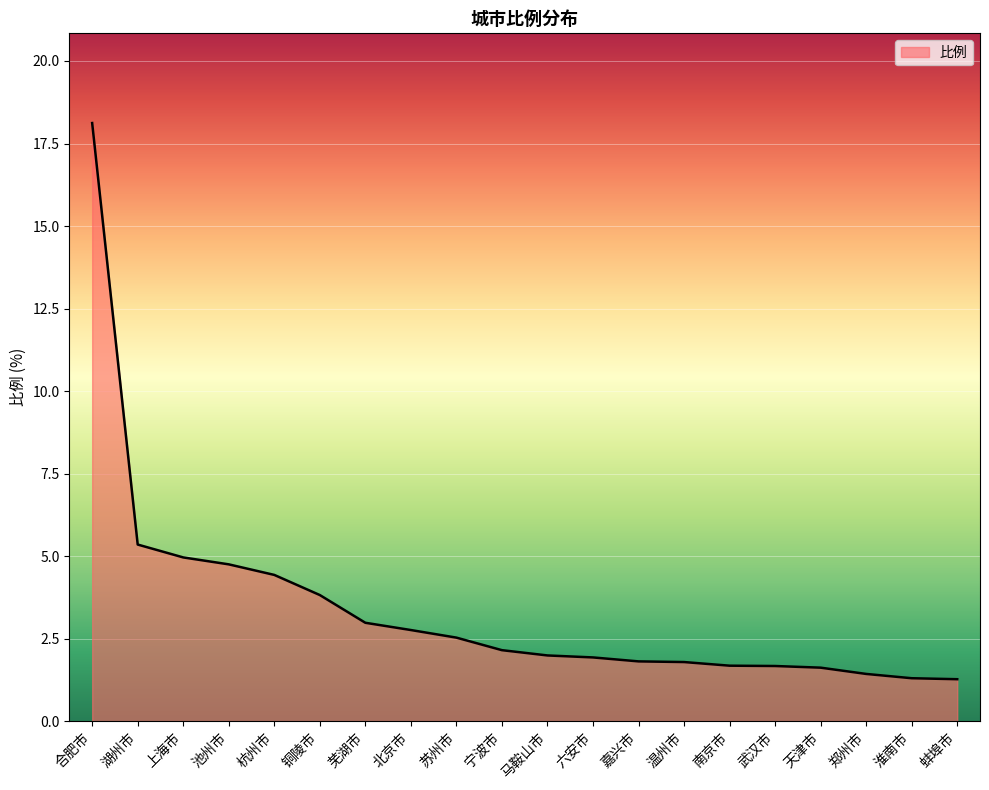

What is the average value?

3.4